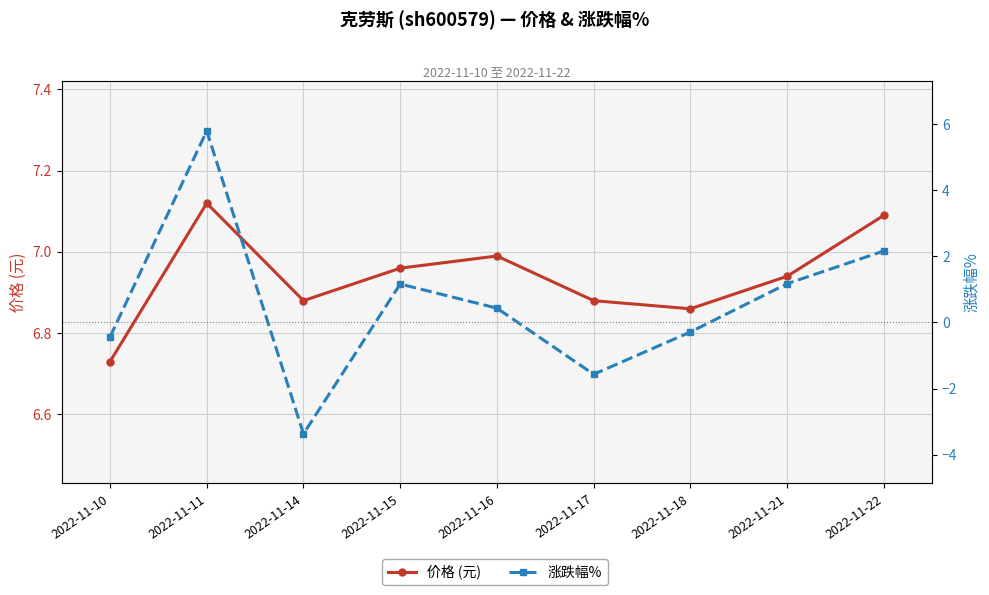

What are all the series names shown in the legend?

价格 (元), 涨跌幅%